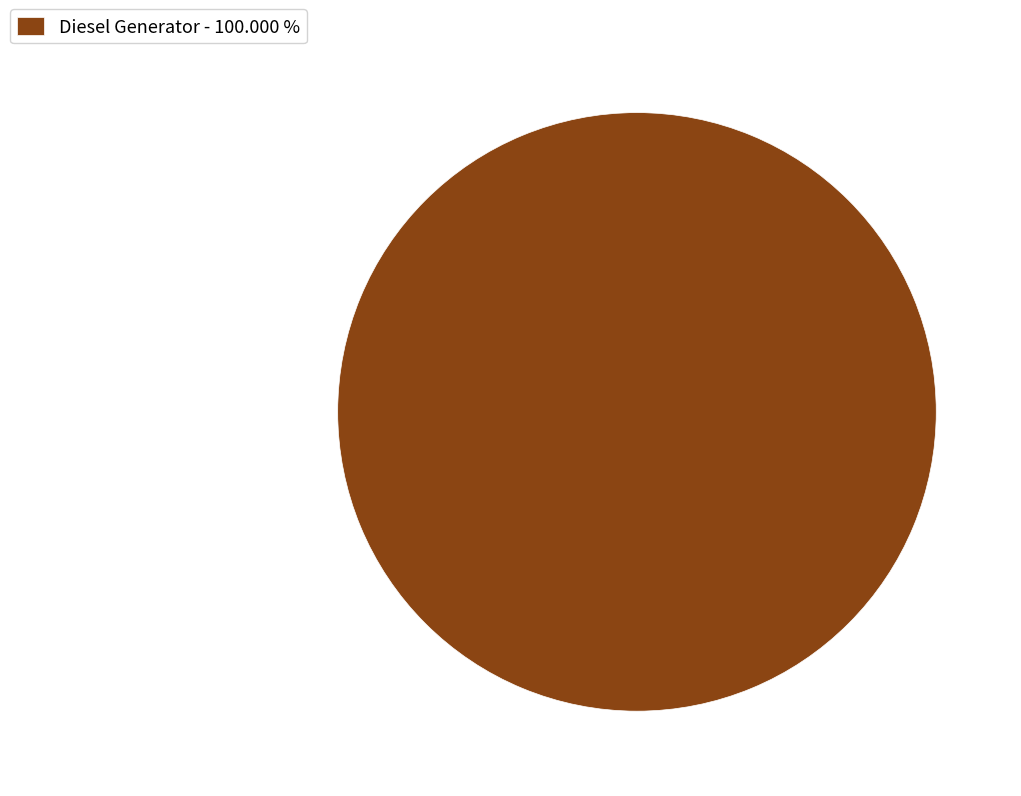

Does any single category account for the majority?

Yes